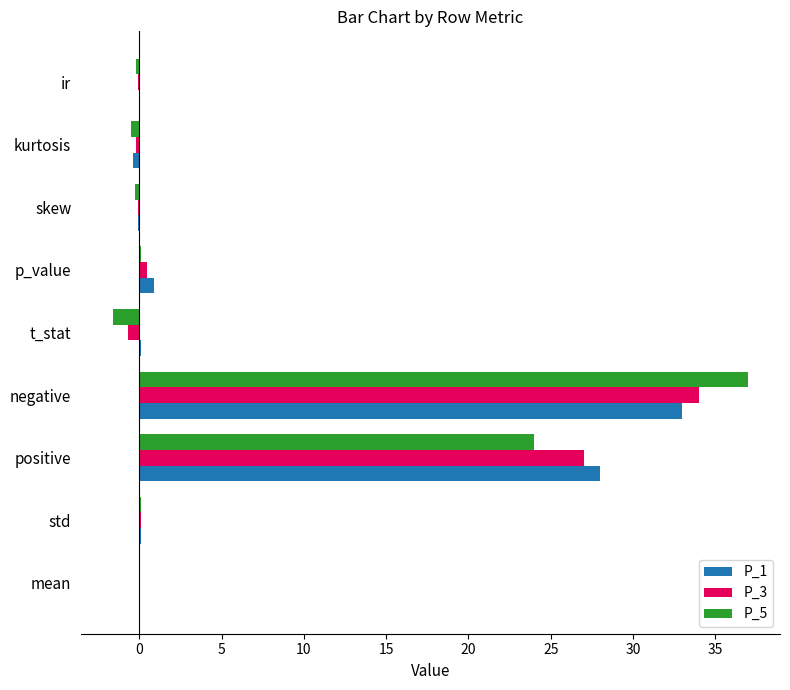

What is the sum of all P_1 values?

61.7